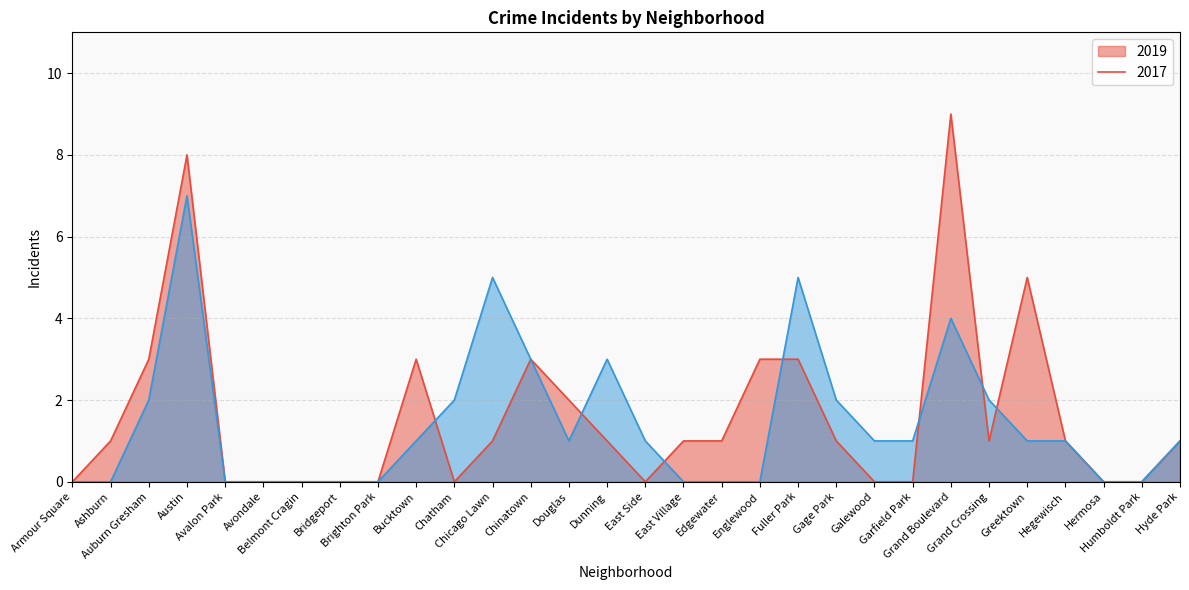

What position from the left is Auburn Gresham?

3